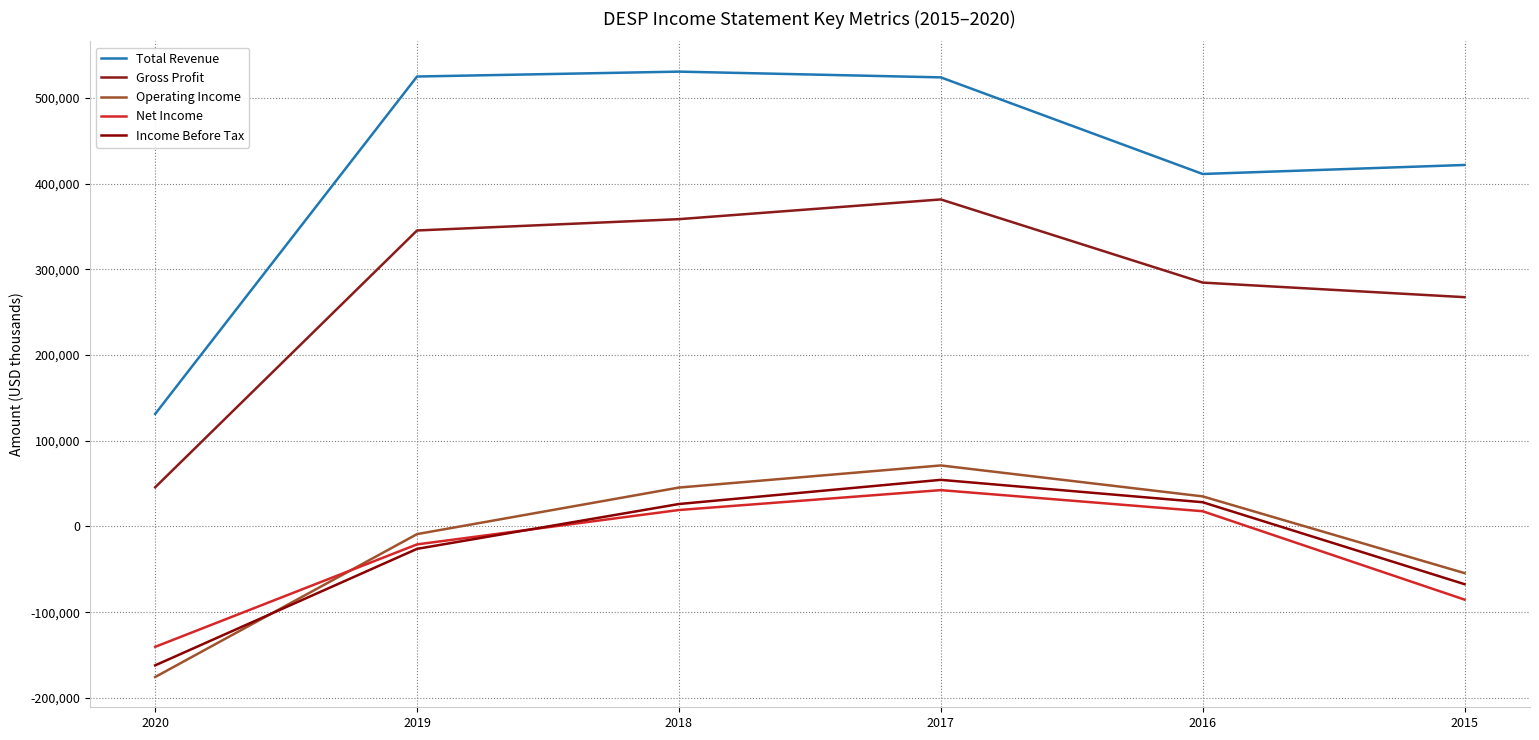

True or false: Income Before Tax has more than 2 points higher than both neighbors.

False